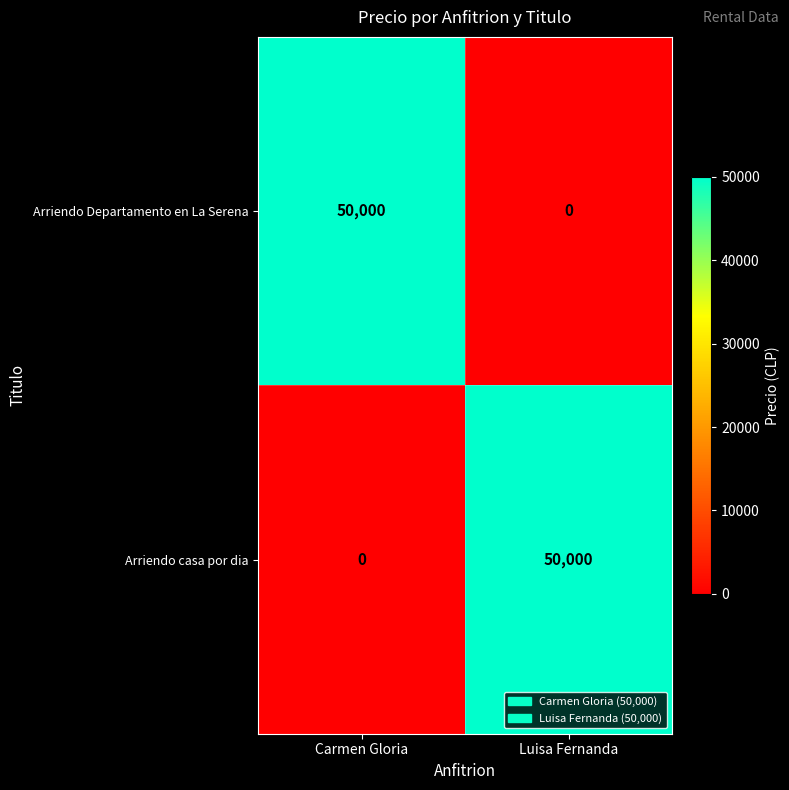

At which label does Arriendo Departamento en La Serena reach its peak?

Carmen Gloria